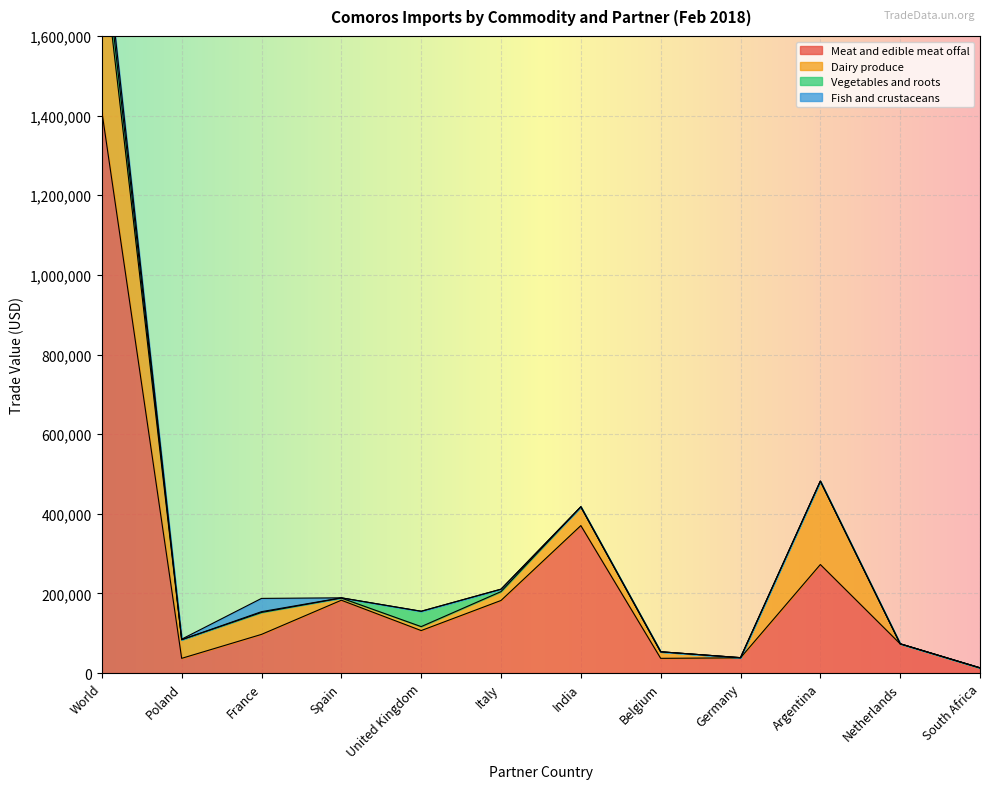

Where is Fish and crustaceans nearest to the value 17308?

Poland